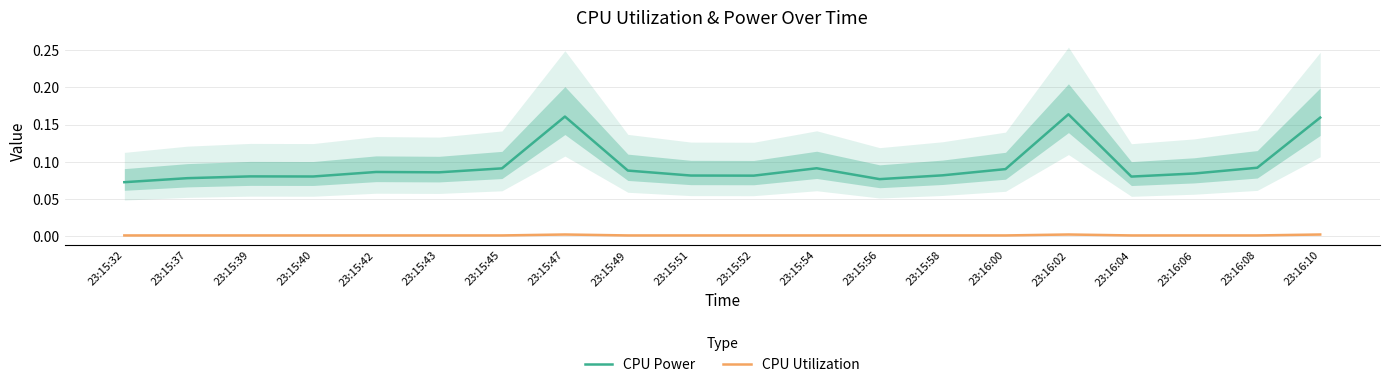

What are all the series names shown in the legend?

CPU Power, CPU Utilization